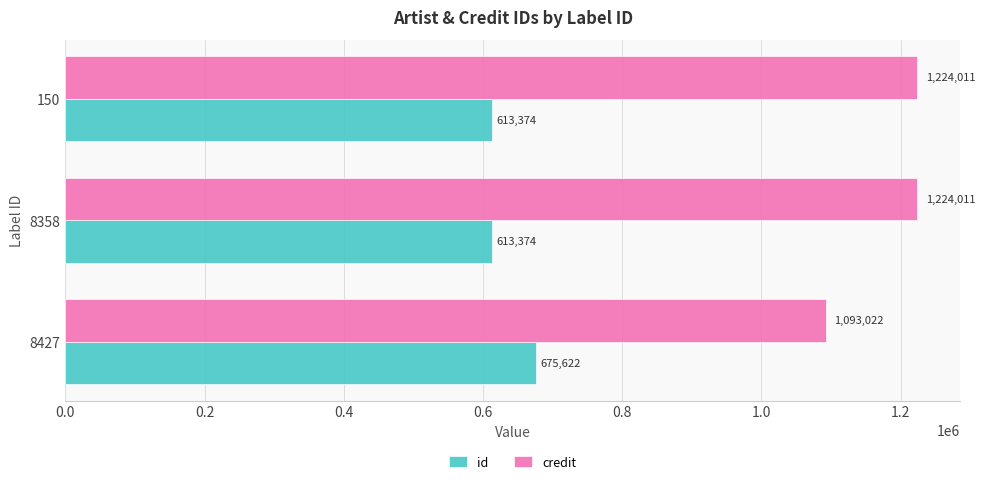

Read the id value at 150, to the nearest 100.

613400